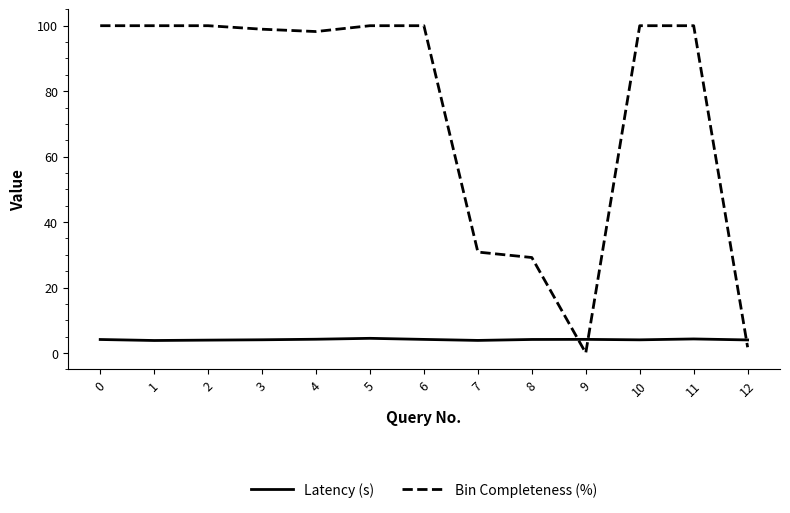

What is the maximum value shown in the chart?

100.0